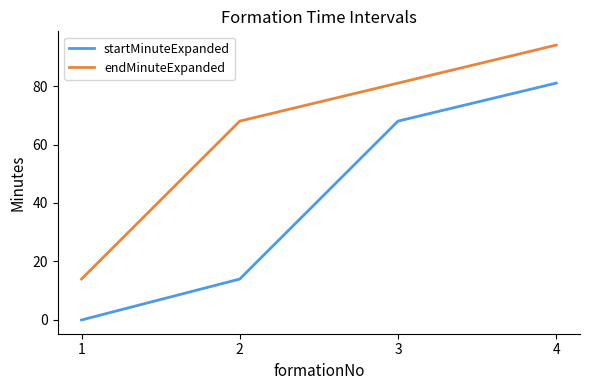

List the series in order of their peak value, highest first.

endMinuteExpanded, startMinuteExpanded